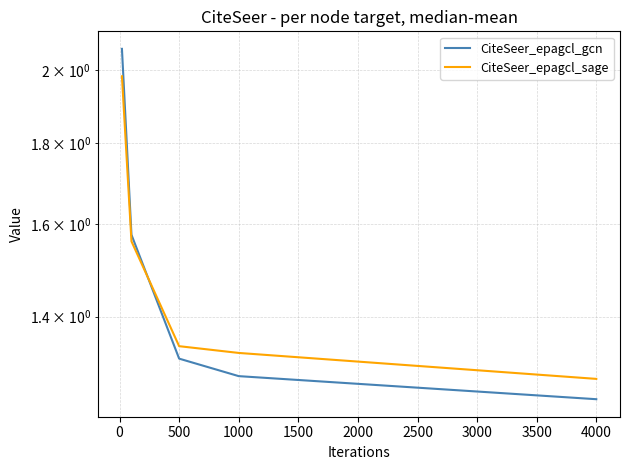

True or false: CiteSeer_epagcl_sage has more than 1 interior local peaks.

False